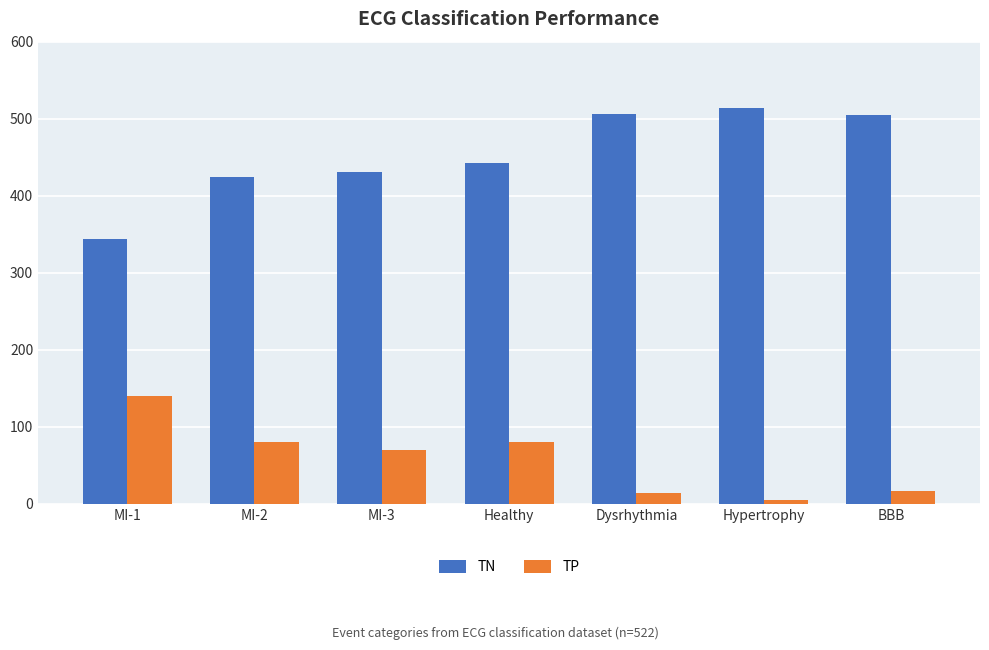

What position from the left is Hypertrophy?

6